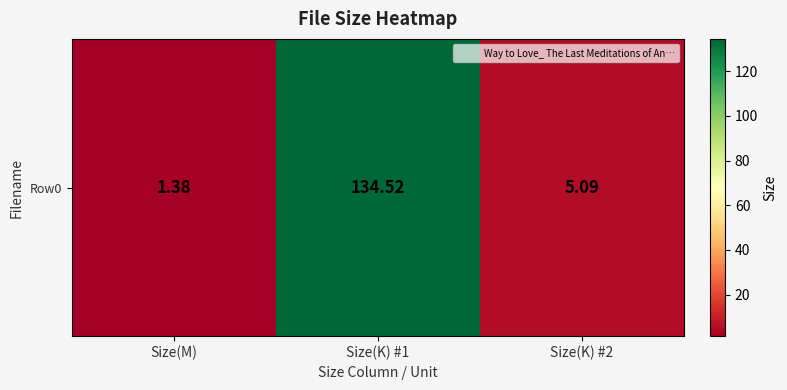

Rank the categories by value from lowest to highest.

Size(M), Size(K) #2, Size(K) #1